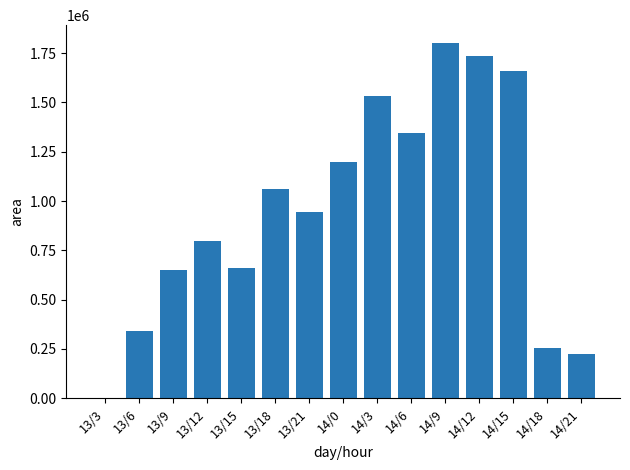

Which has a higher value, 13/18 or 14/18?

13/18